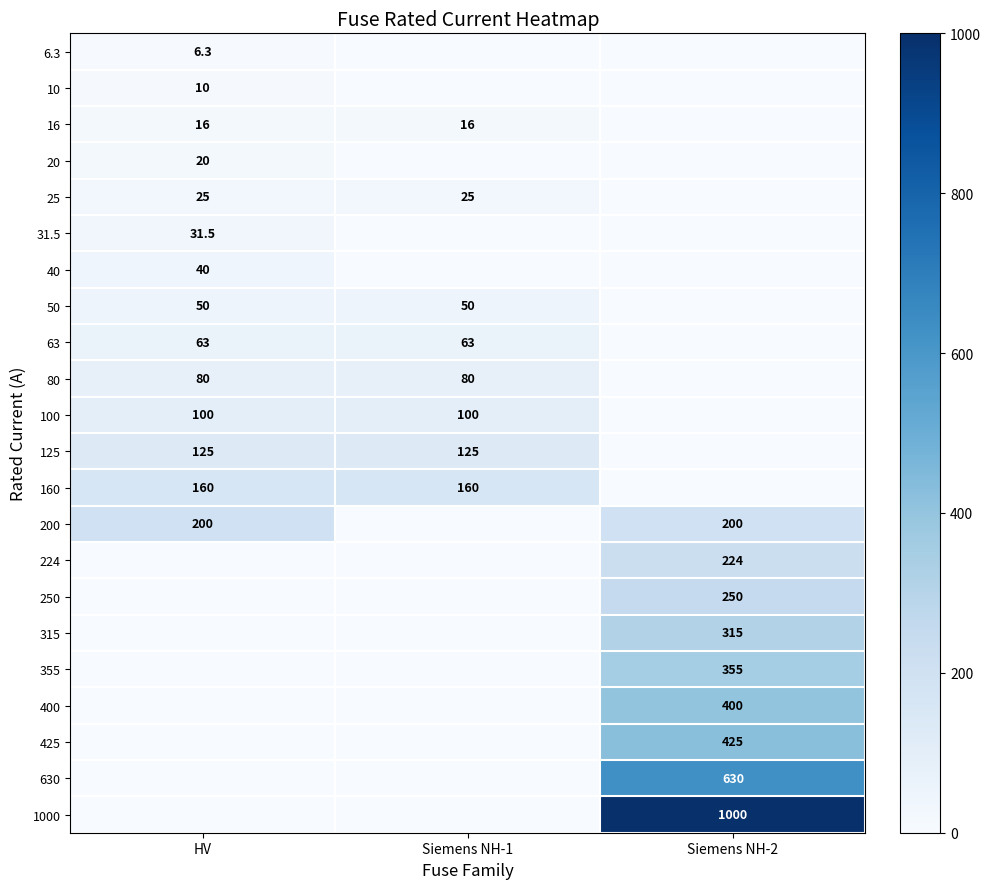

Is it true that 16 equals 8.0 at Siemens NH-1?

False